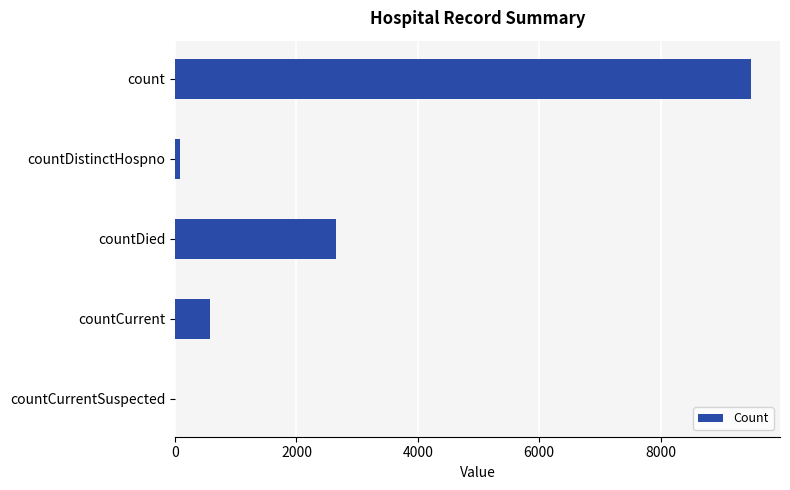

What is the sum of all values?

12797